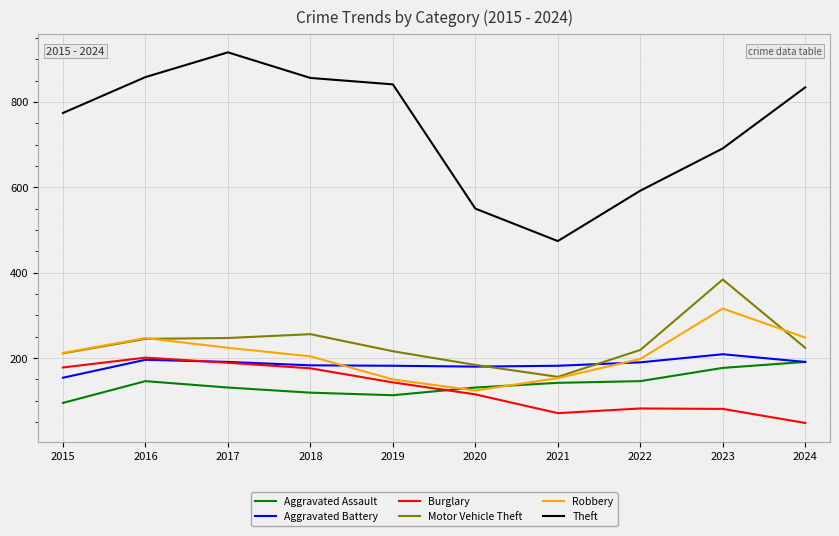

The value of Motor Vehicle Theft at 2018 is 256. True or false?

True